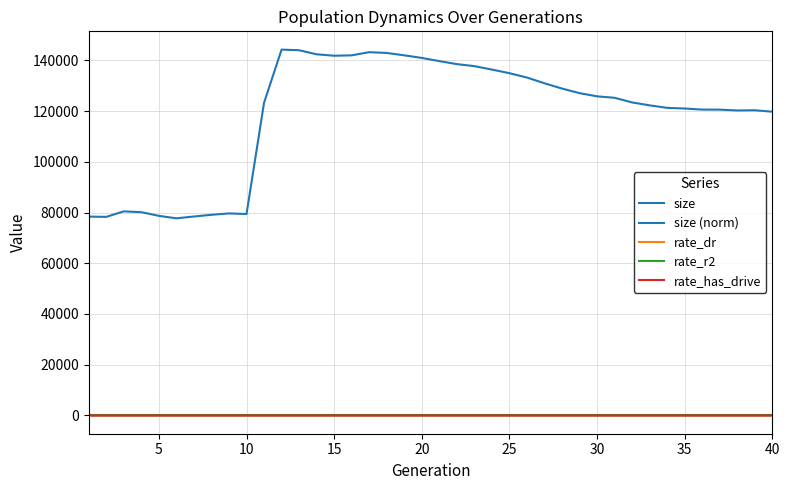

Does the chart have visible grid lines?

Yes